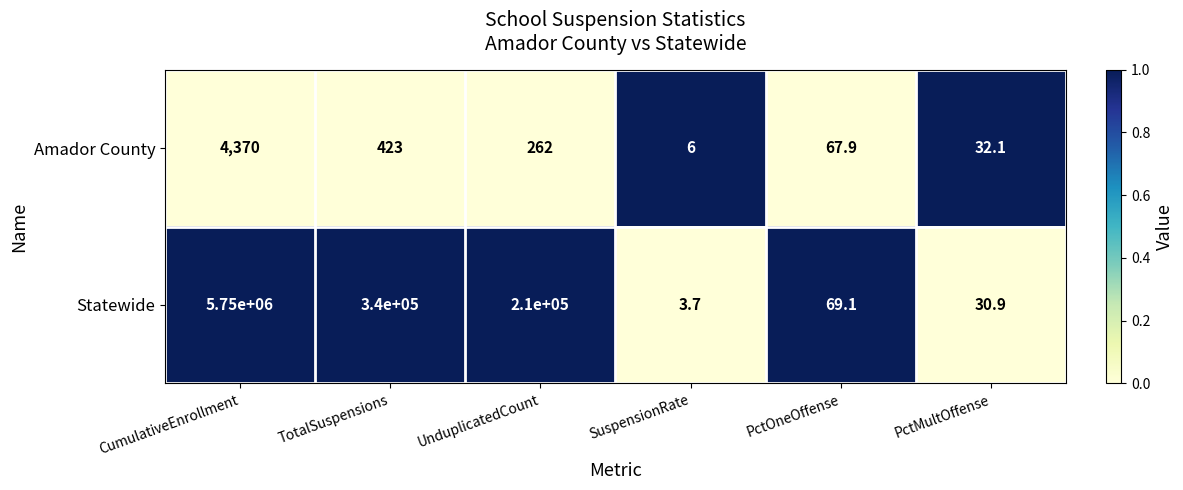

Rank the series by their average value, from lowest to highest.

Amador County, Statewide